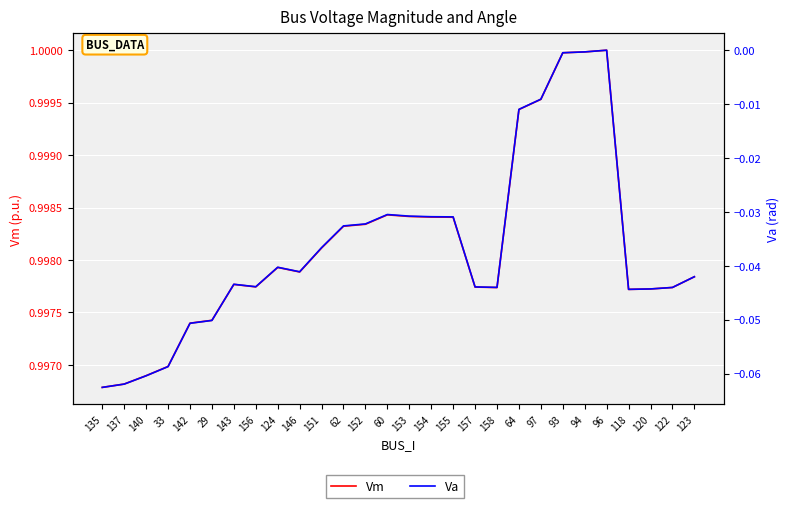

Which category has the lowest value across all series?

135